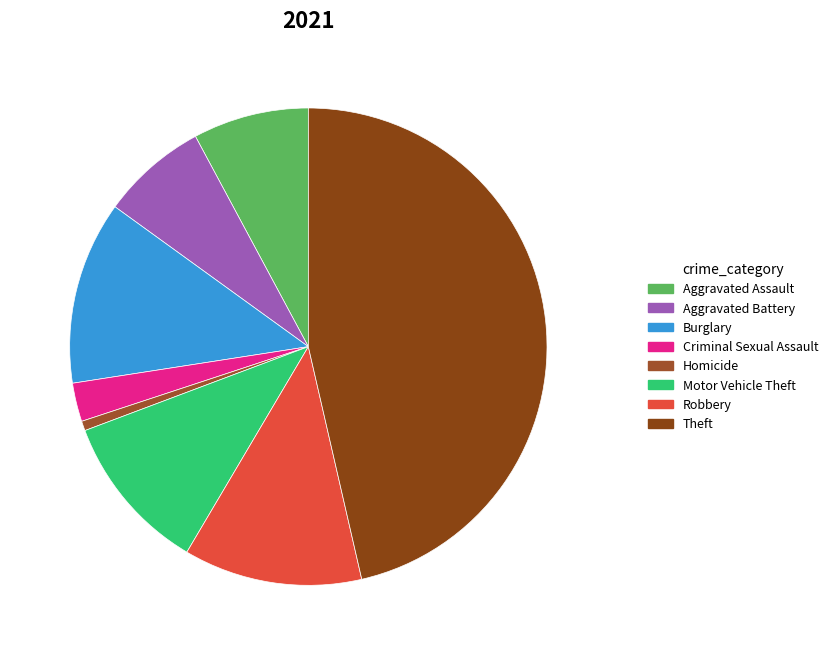

Count the number of slices in the pie.

8